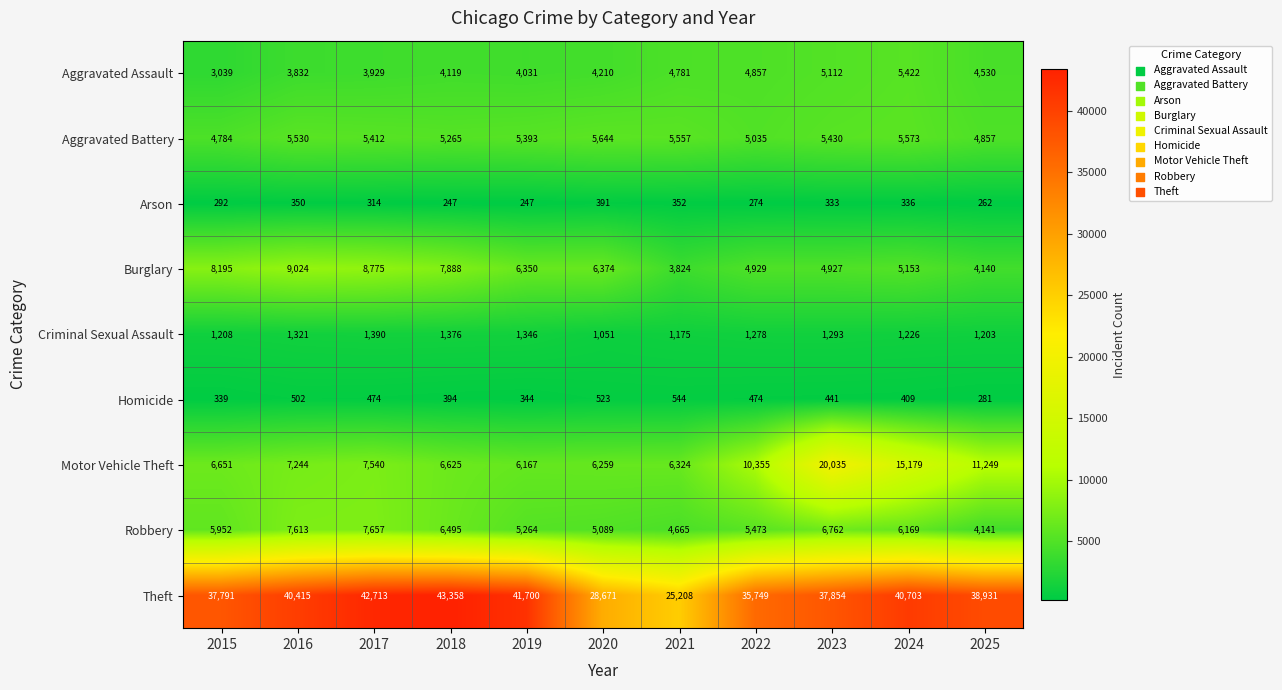

At which category is the sum across all series the highest?

2023